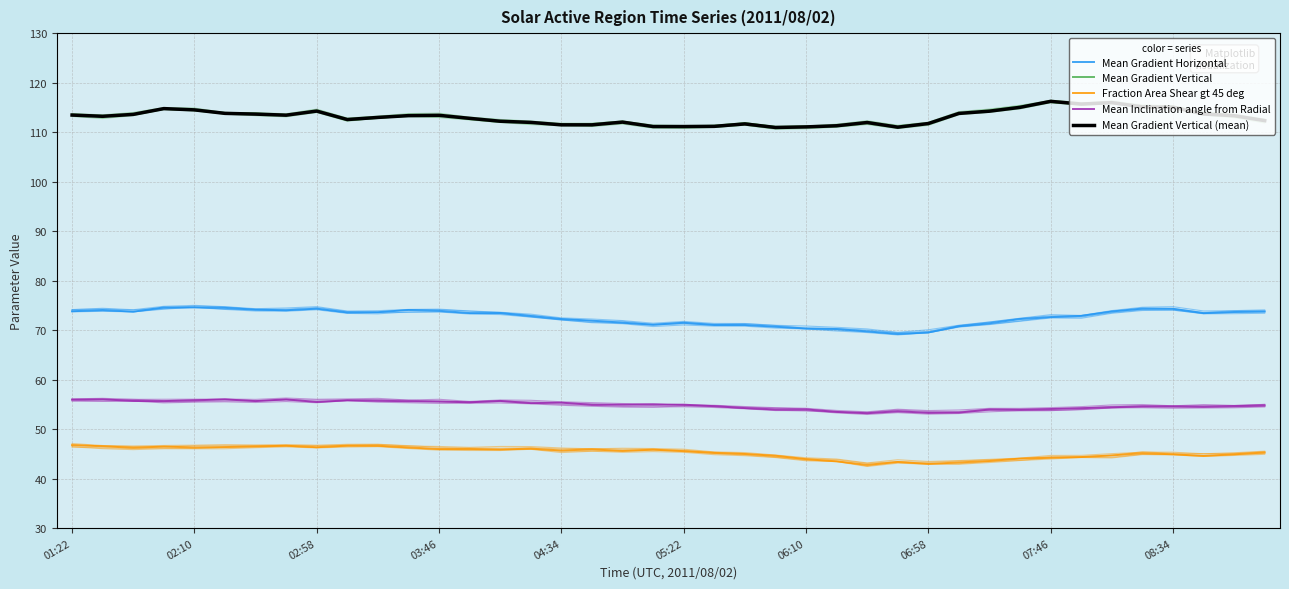

Which series has the largest range (max minus min)?

Mean Gradient Horizontal